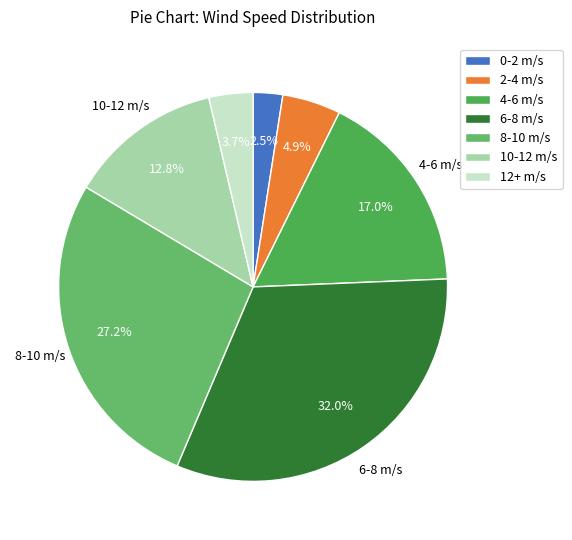

To the nearest percent, what percentage of the pie is 0-2 m/s?

2%